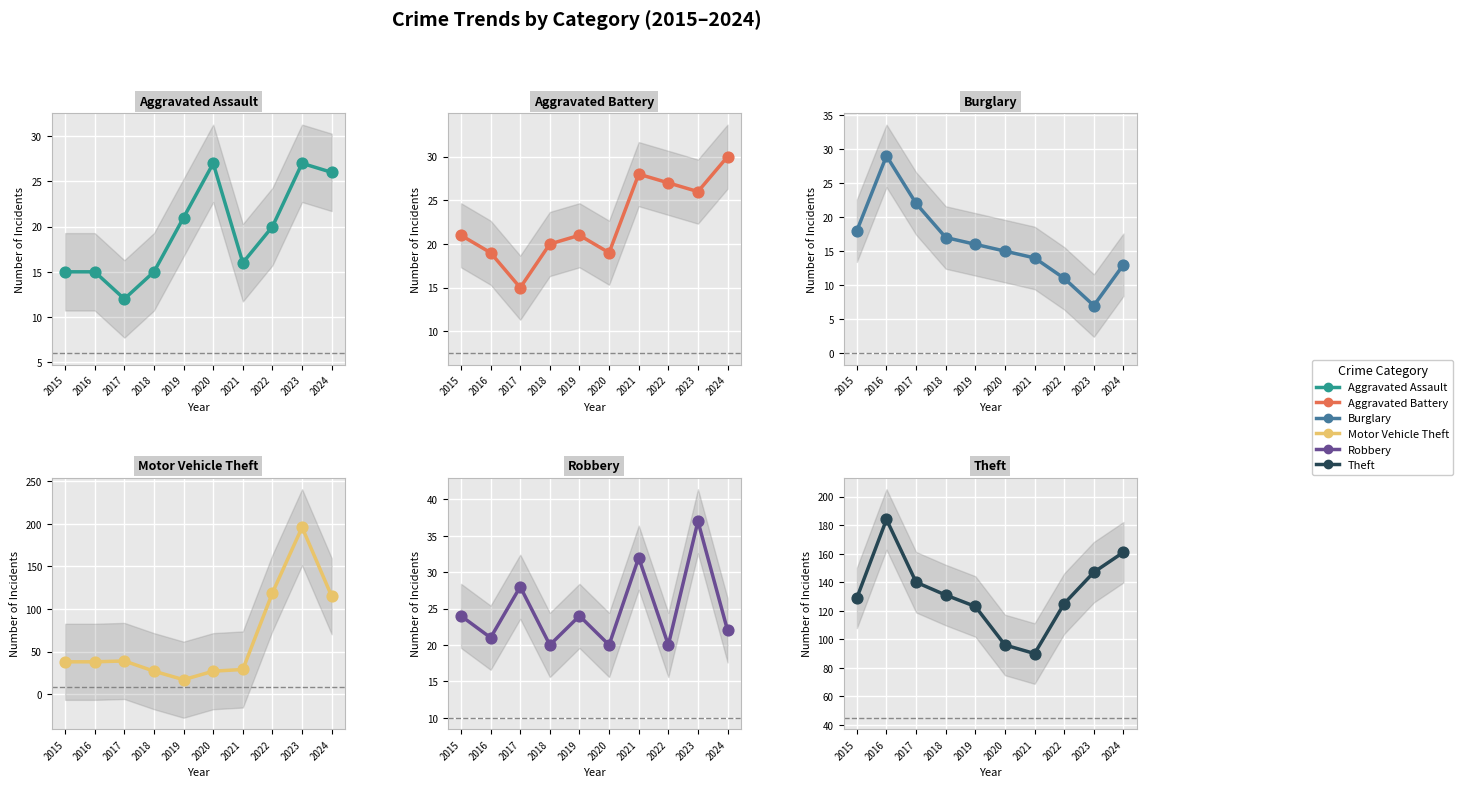

What are all the series names shown in the legend?

Aggravated Assault, Aggravated Battery, Burglary, Motor Vehicle Theft, Robbery, Theft